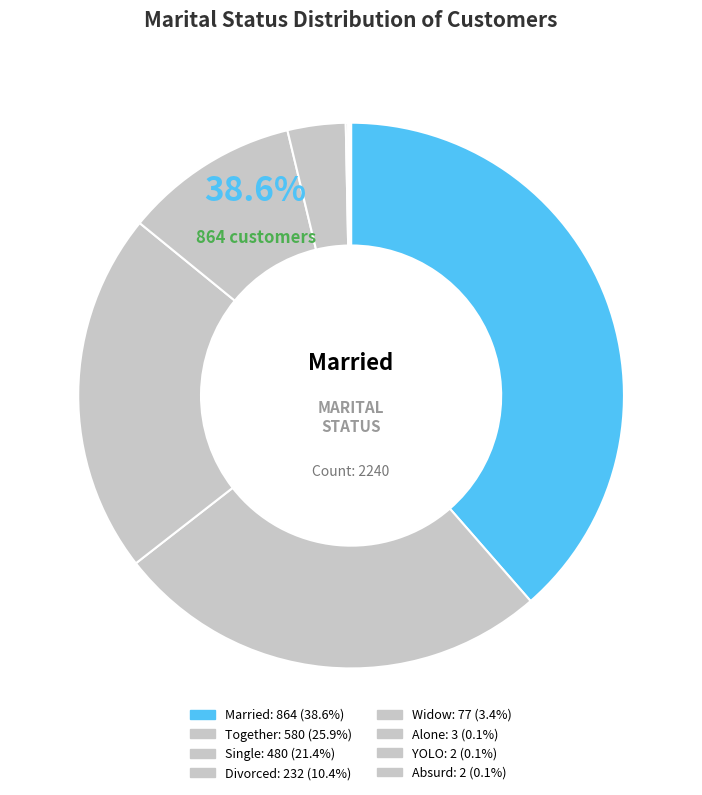

What percentage is the Together slice, to the nearest percent?

26%